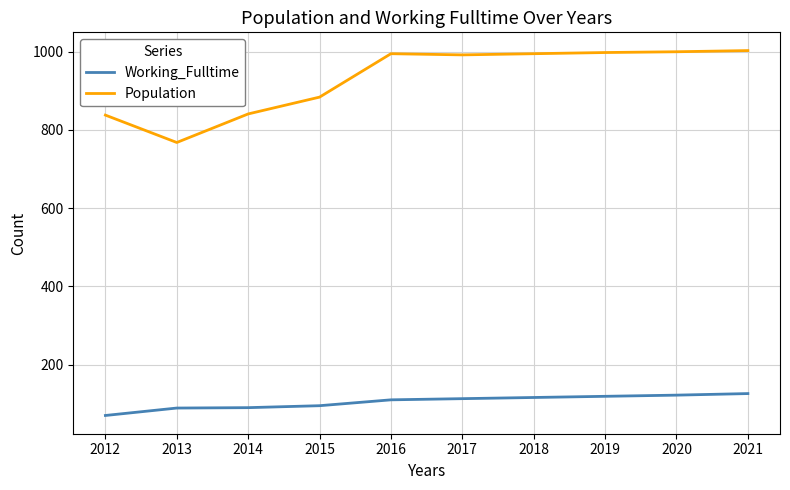

Is the value of Population at 2018 greater than the value of Working_Fulltime at 2012?

Yes